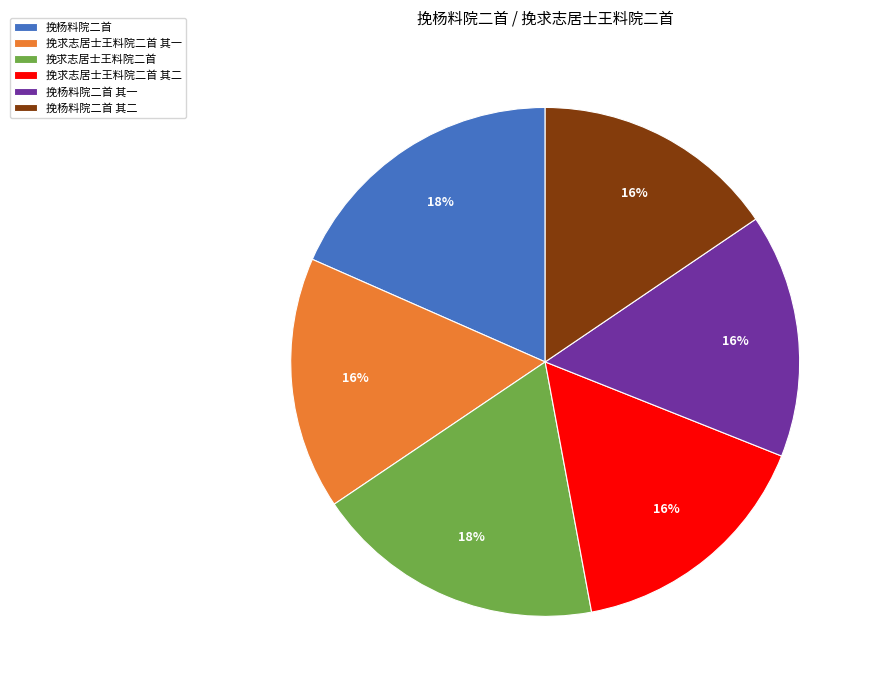

Which has a higher value, 挽求志居士王料院二首 其二 or 挽杨料院二首?

挽杨料院二首